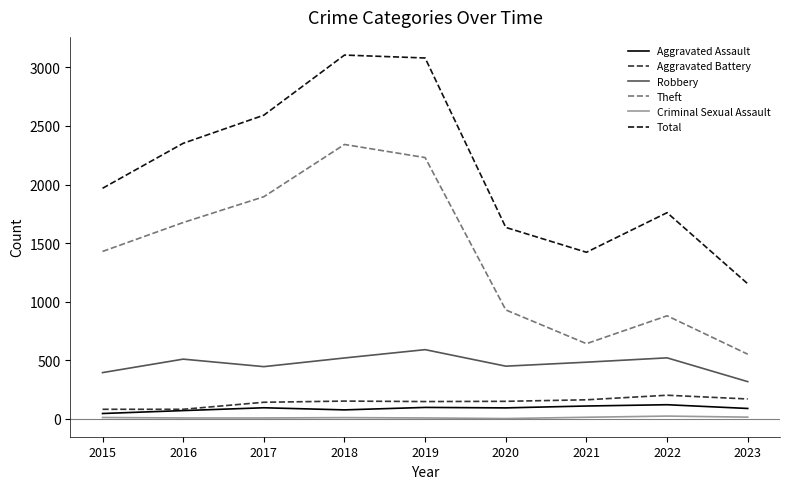

Which series has the widest spread of values?

Total